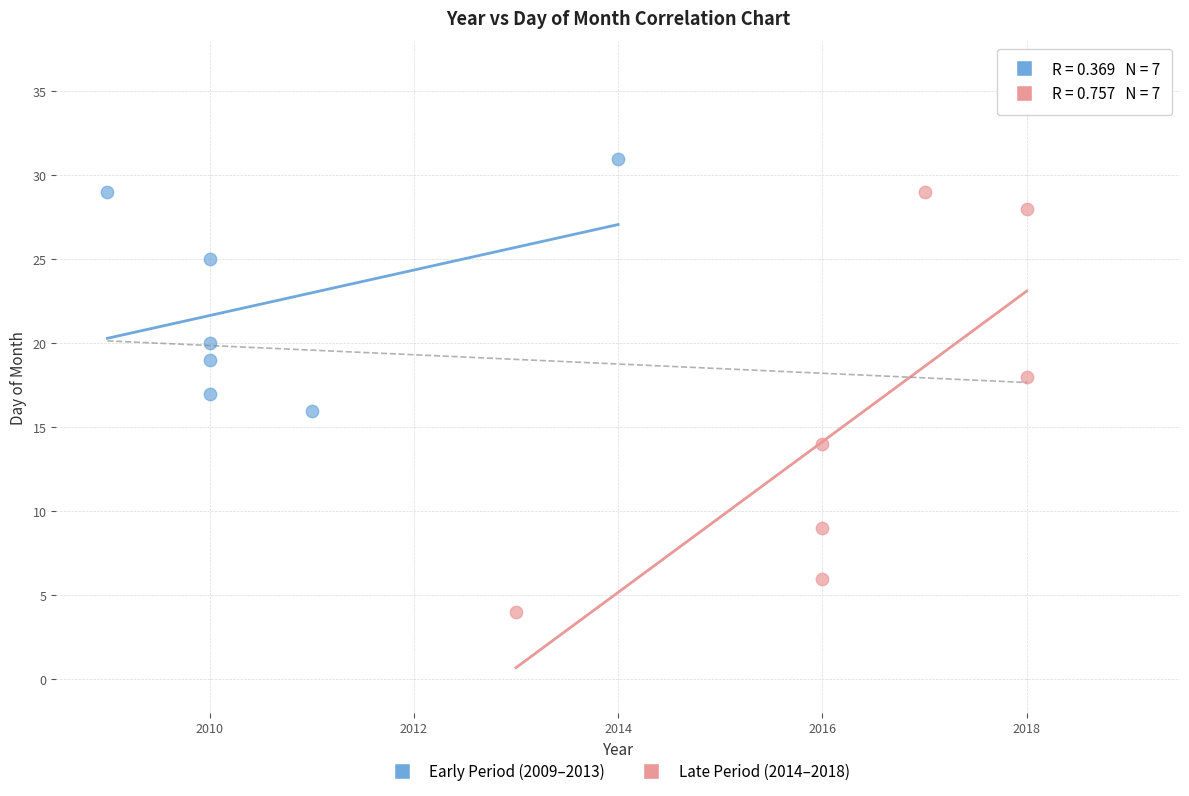

Which series reaches the maximum Y coordinate?

Early Period (2009–2013)